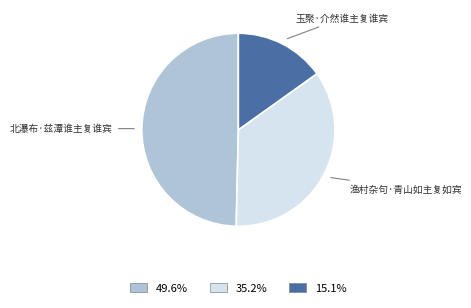

Does any single category account for the majority?

No